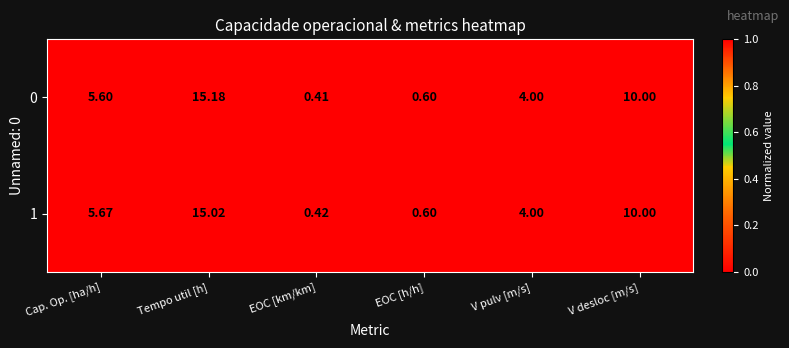

At which label does 0 first exceed 5?

Cap. Op. [ha/h]